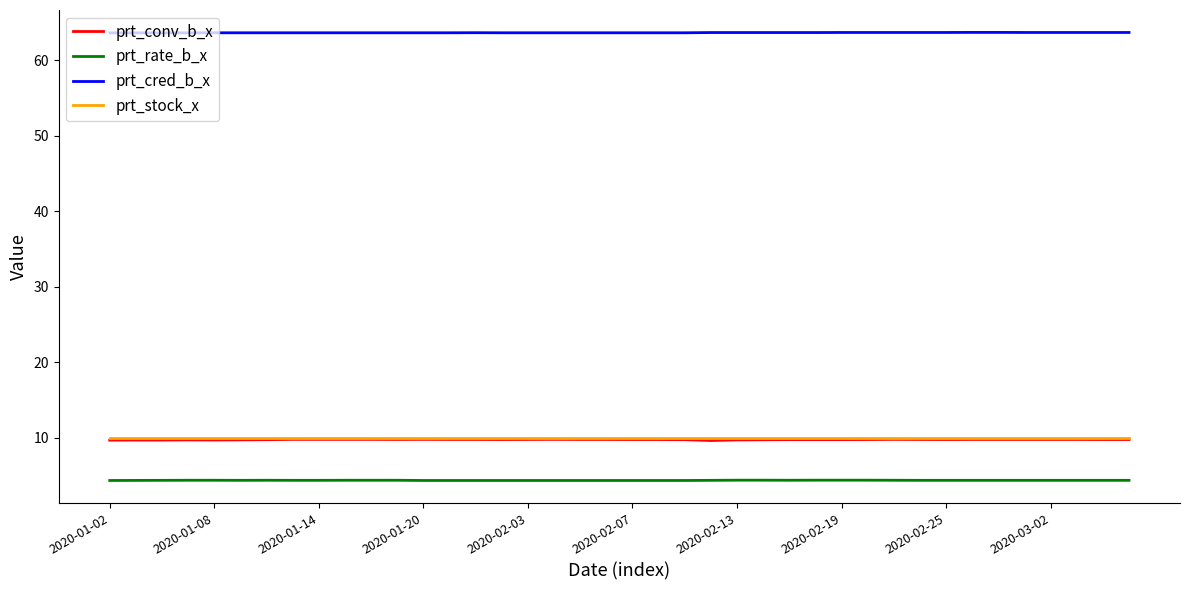

True or false: prt_rate_b_x and prt_conv_b_x intersect in this chart.

False